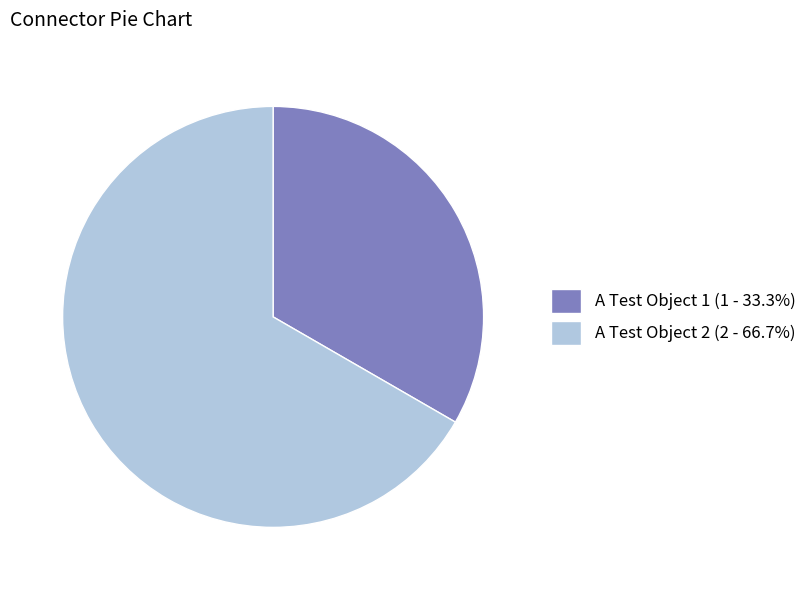

Is there any slice that represents more than half of the pie?

Yes